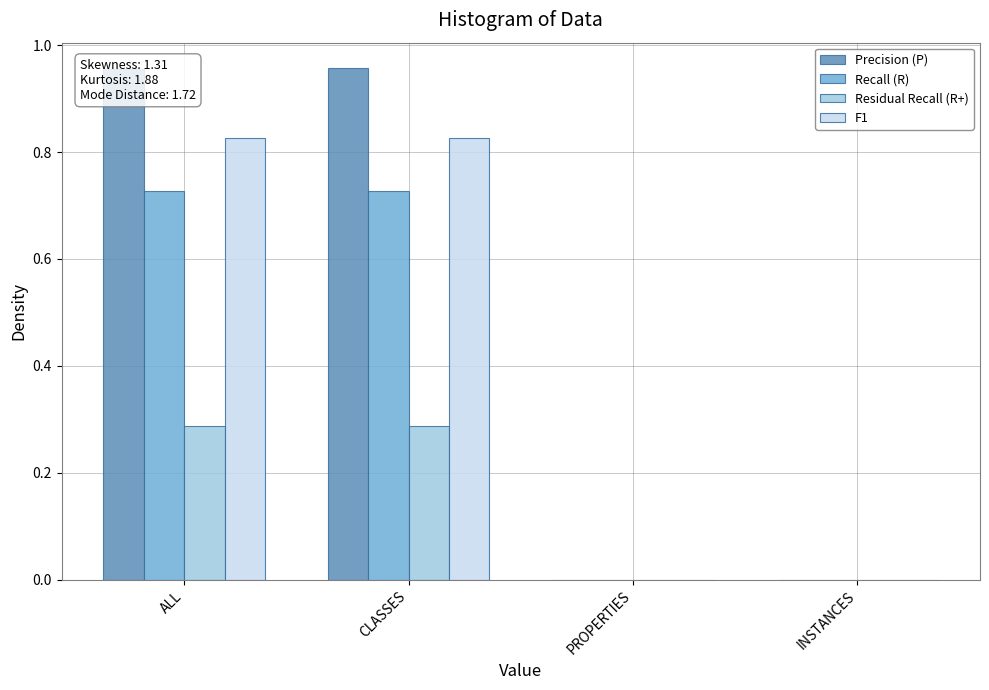

How many F1 values are between 0 and 1?

4